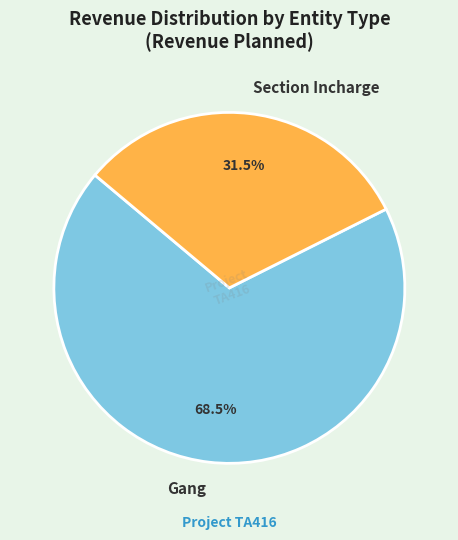

Combined, do Section Incharge and Gang account for over 50%?

Yes